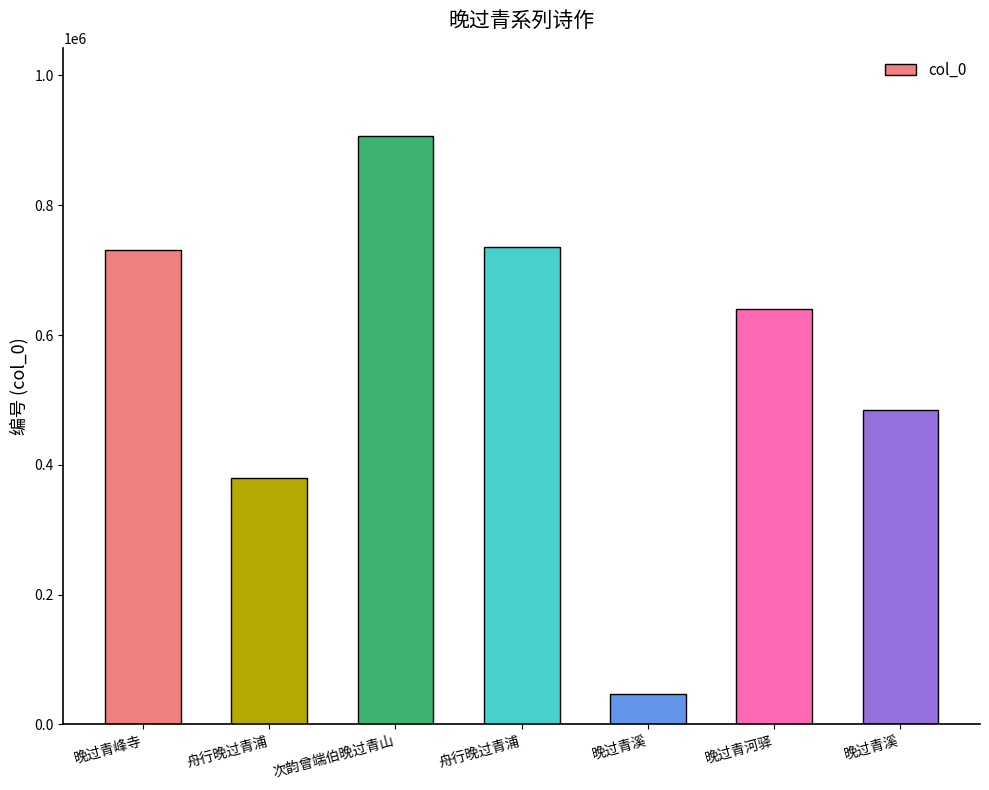

Approximately how many times larger is the value at 晚过青河驿 compared to 晚过青峰寺?

0.9